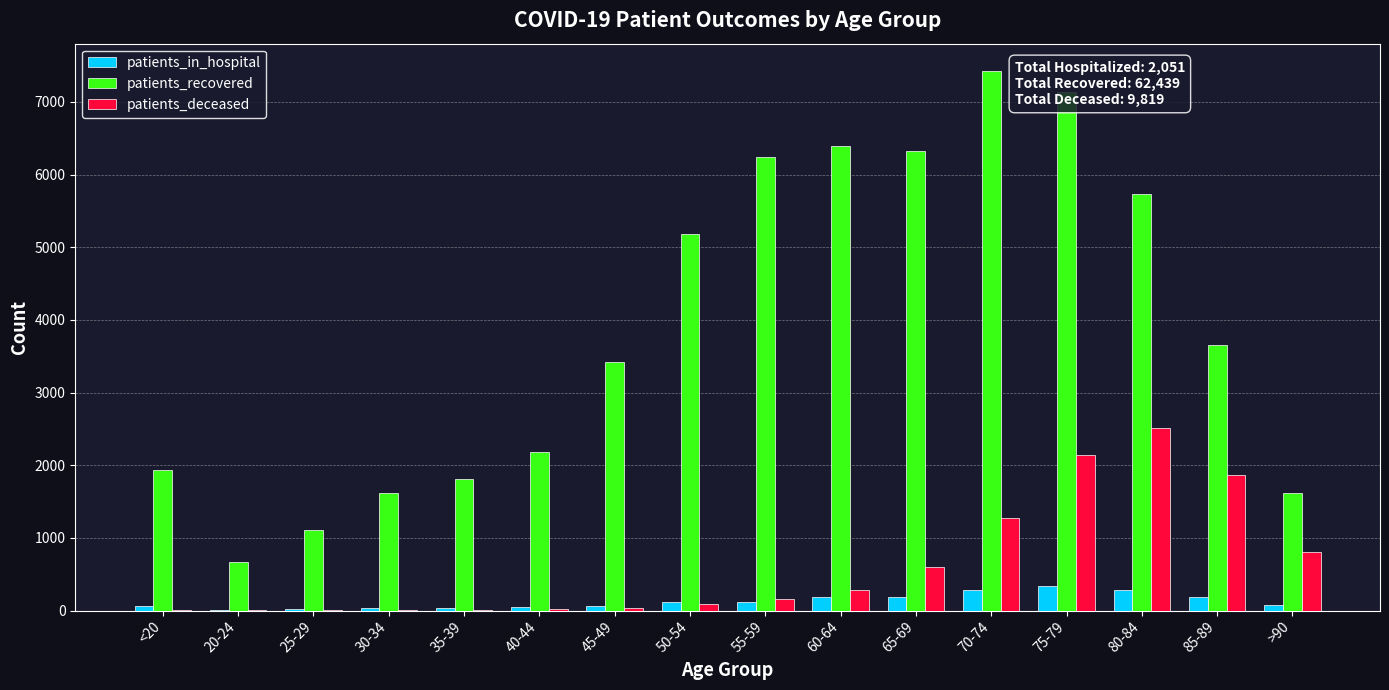

Which label corresponds to the largest value in the chart?

70-74